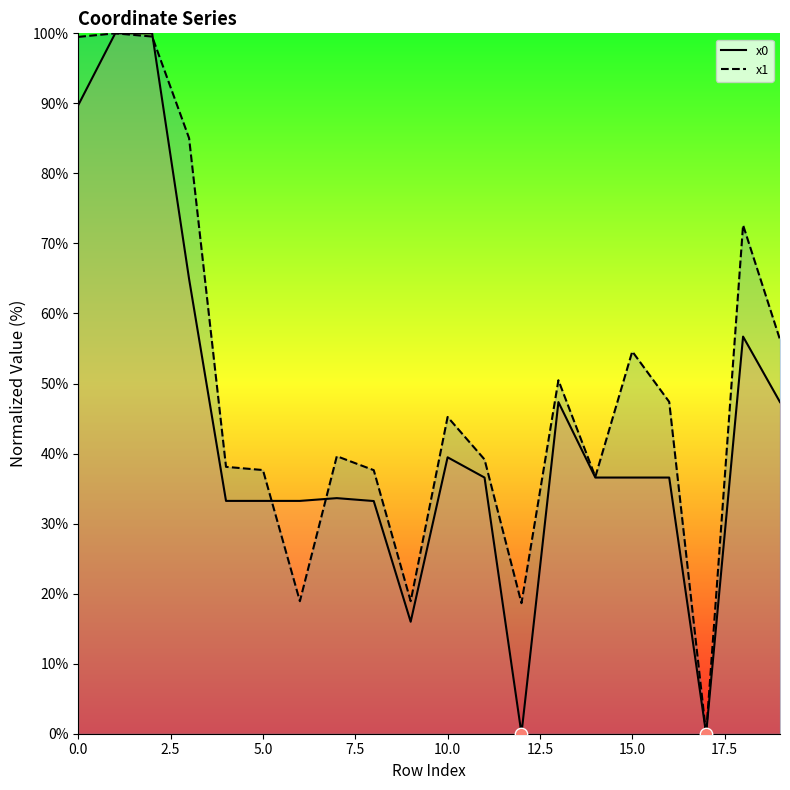

Which series has the widest spread of Y values?

x0